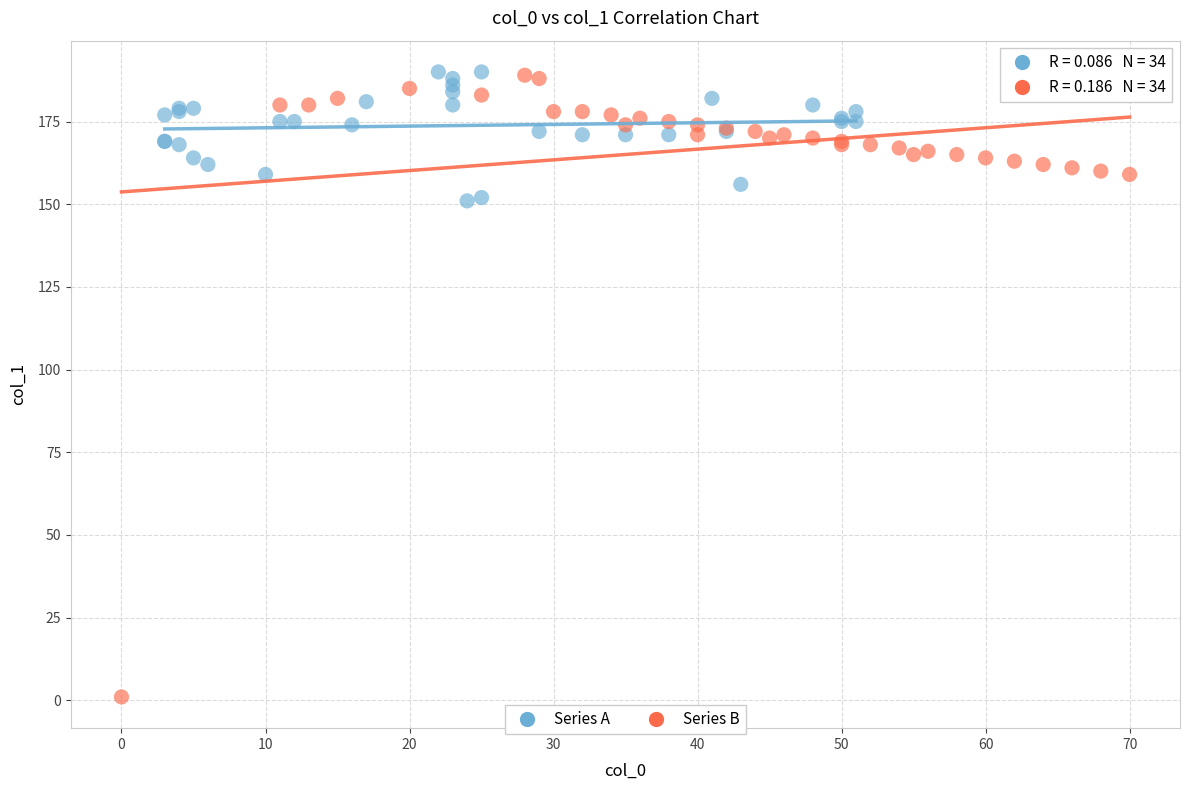

Which series contains the lowest Y value?

Series B